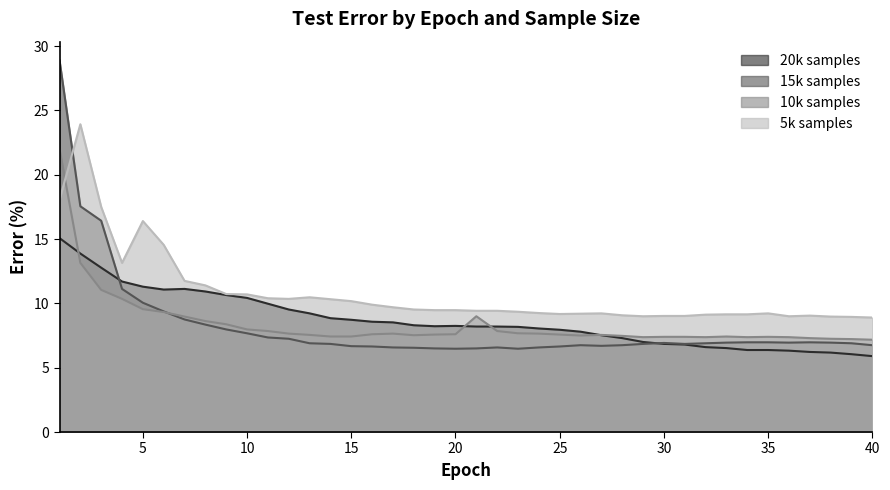

How many lines are shown in the chart?

4